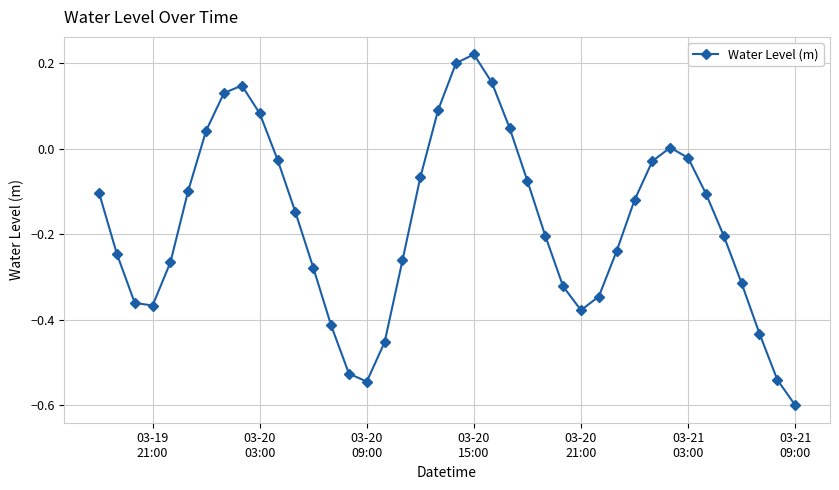

How many points are lower than both their immediate neighbors (excluding endpoints)?

3